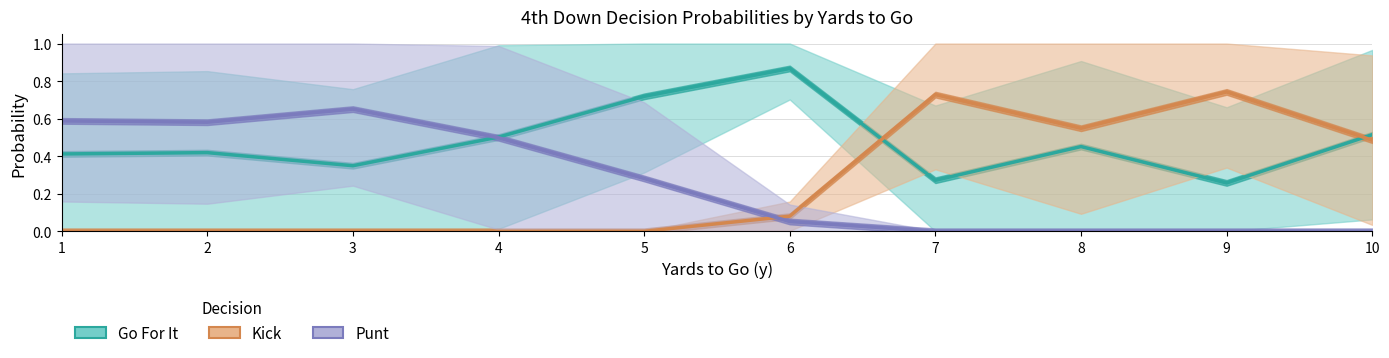

List the series in order of their peak value, lowest first.

punt, kick, gofor